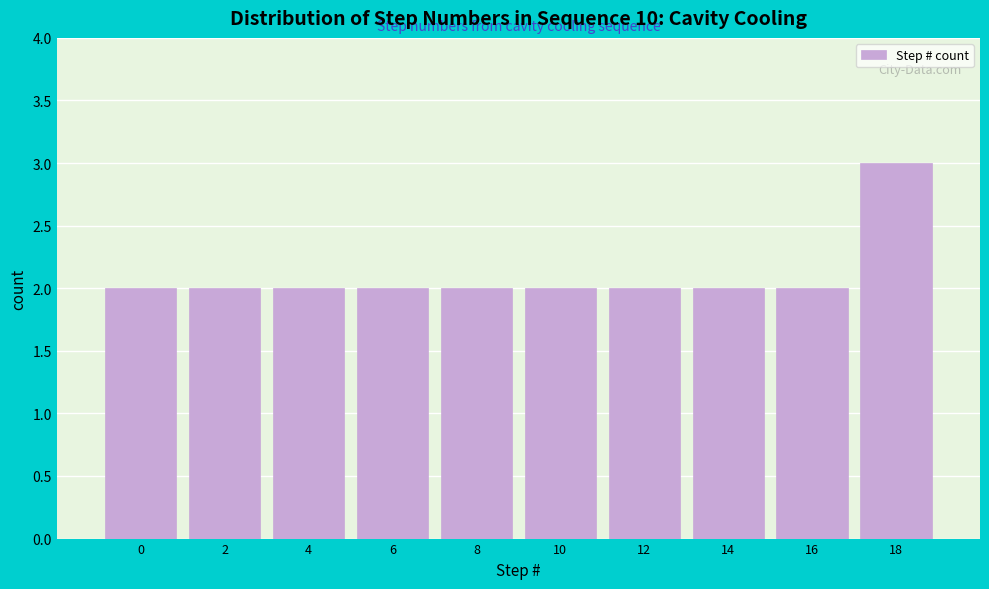

Reading left to right, list all the values displayed in this chart.

2	2	2	2	2	2	2	2	2	3